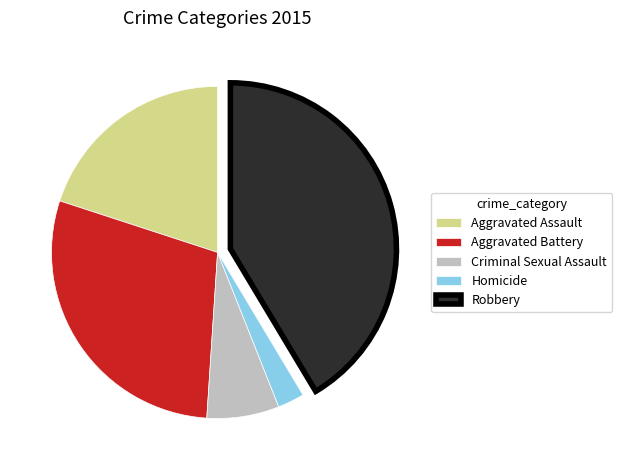

Does Aggravated Battery account for over 50% of the chart?

No